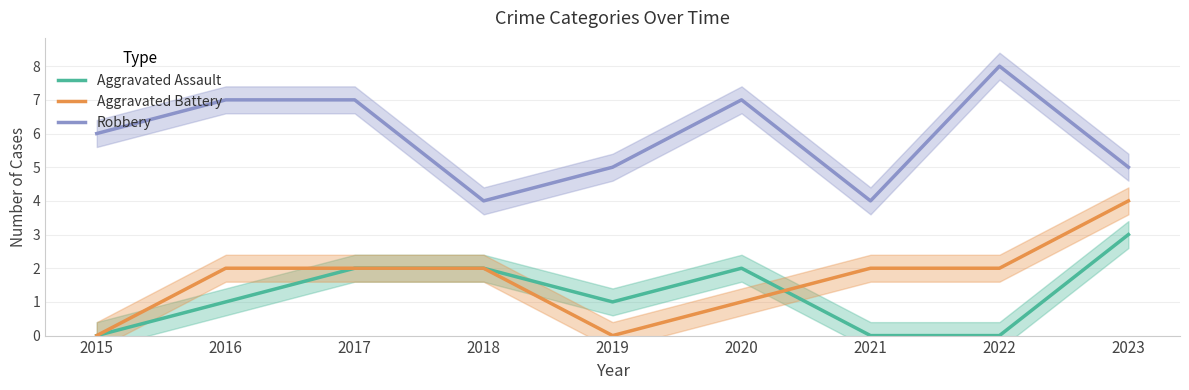

What is the difference between the highest and lowest values at 2021?

4